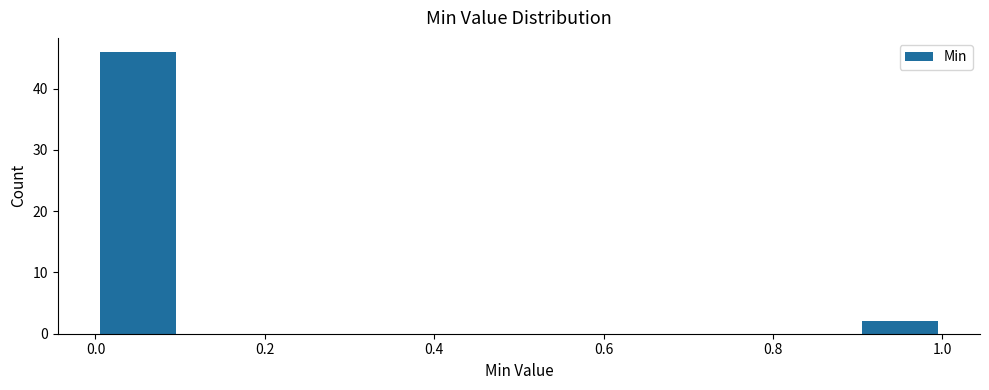

Over which range of the x-axis is the bar tallest?

0.0 to 0.1